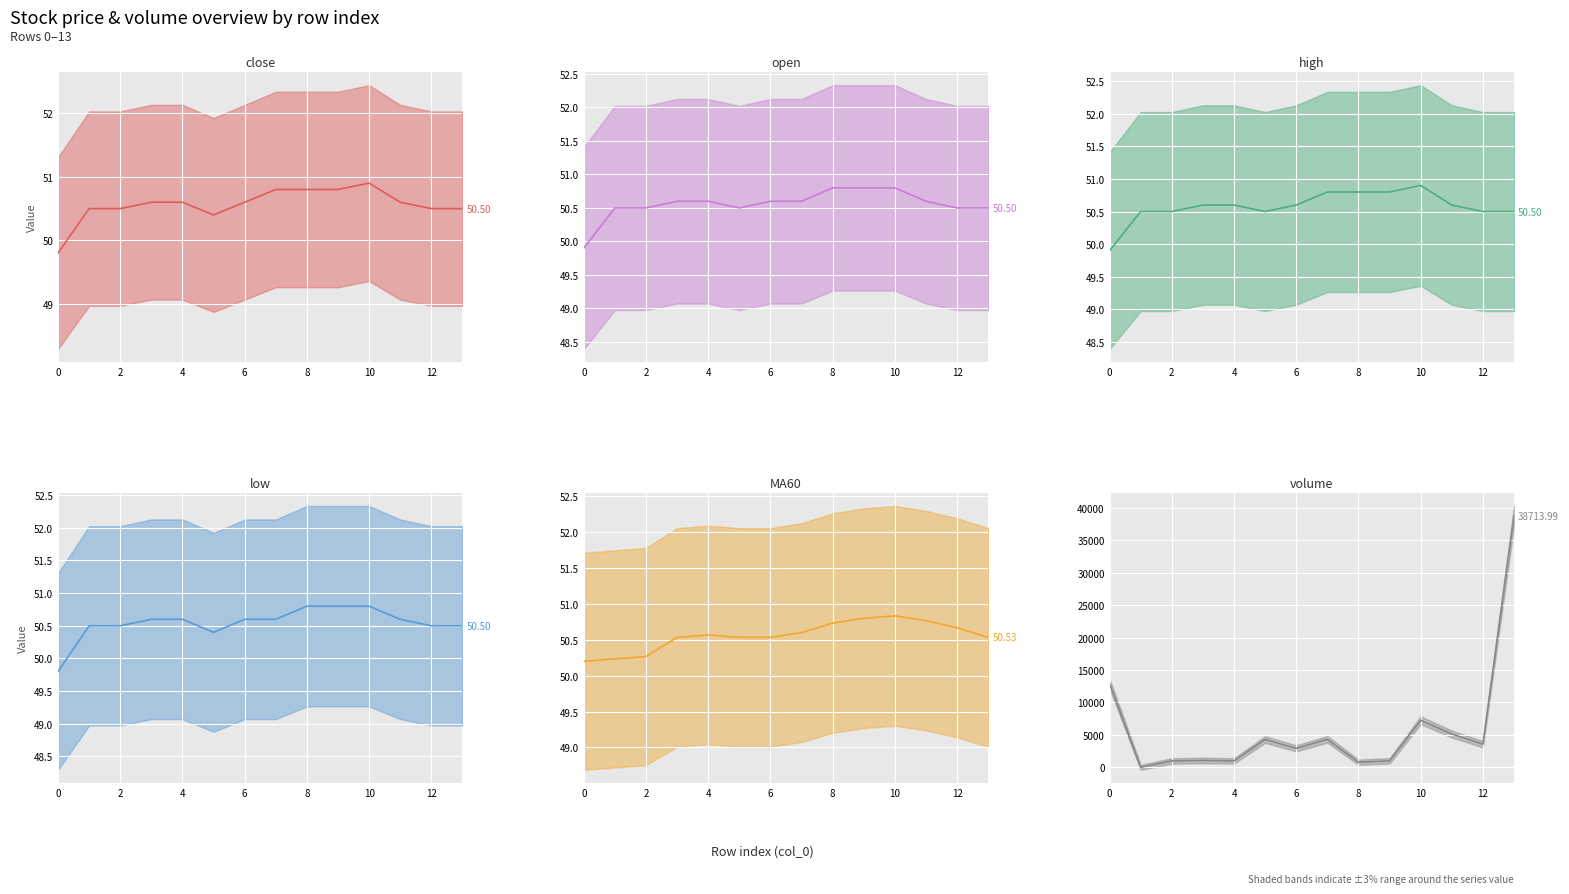

How many data points in close are less than 50?

1